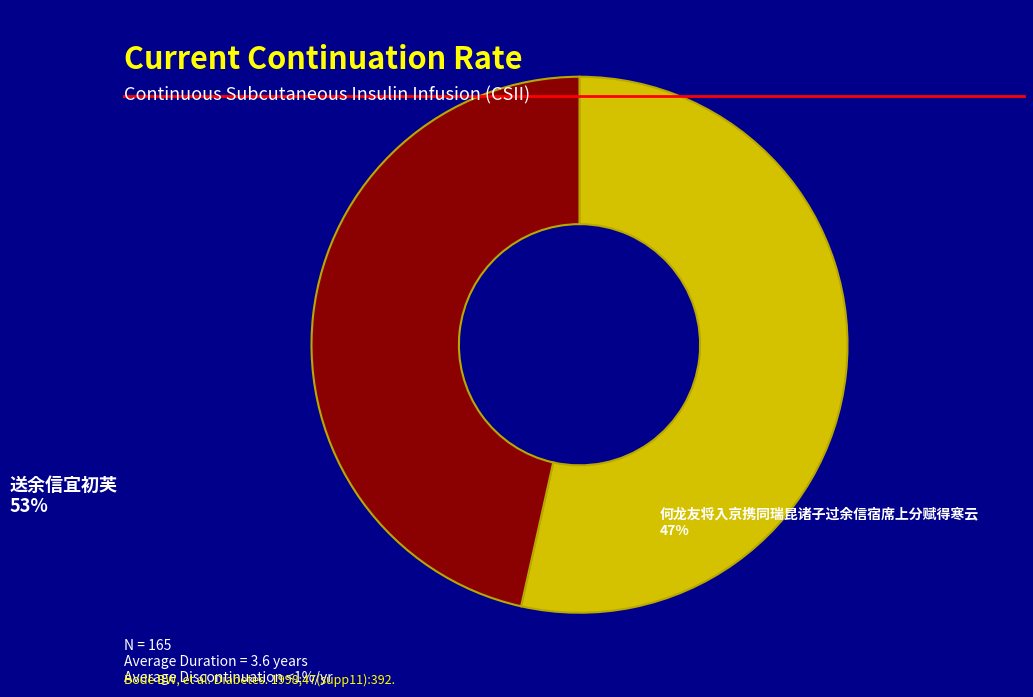

Is it true that 何龙友将入京携同瑞昆诸子过余信宿席上分赋得寒云 is 38% of the pie?

False